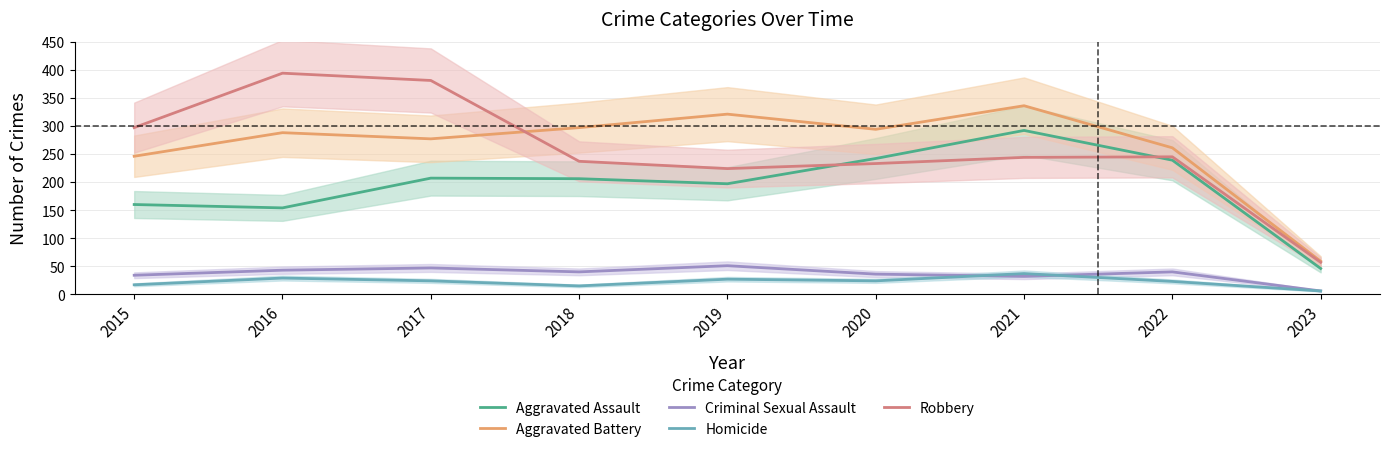

Which series has the largest range (max minus min)?

Robbery